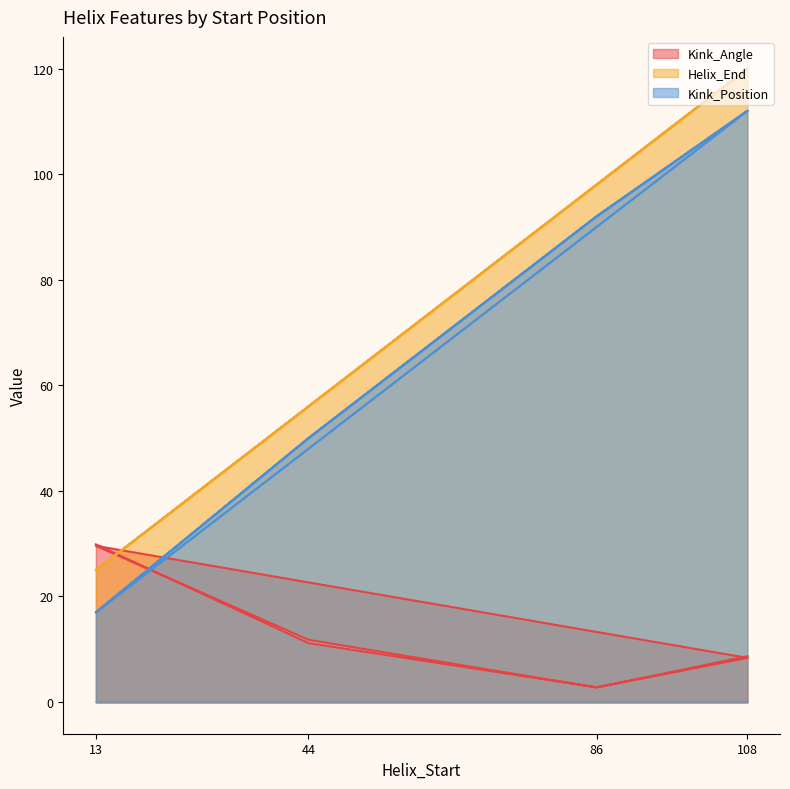

How many values in the Helix_End series exceed 98?

2